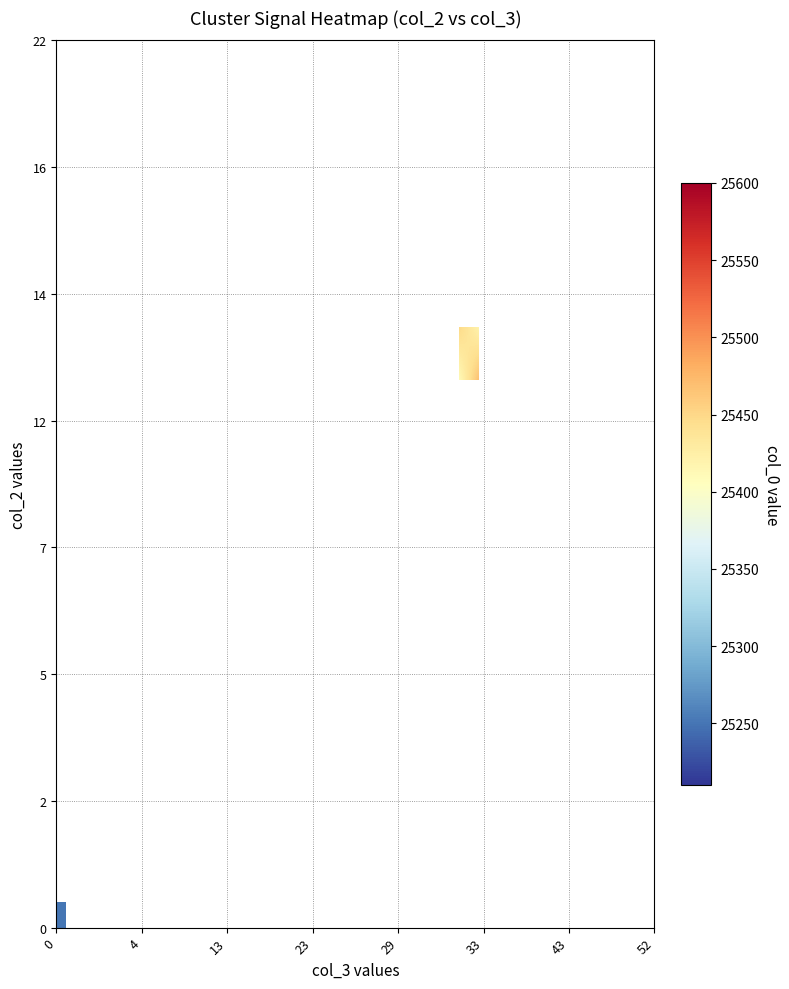

What is the smallest value displayed?

25240.0